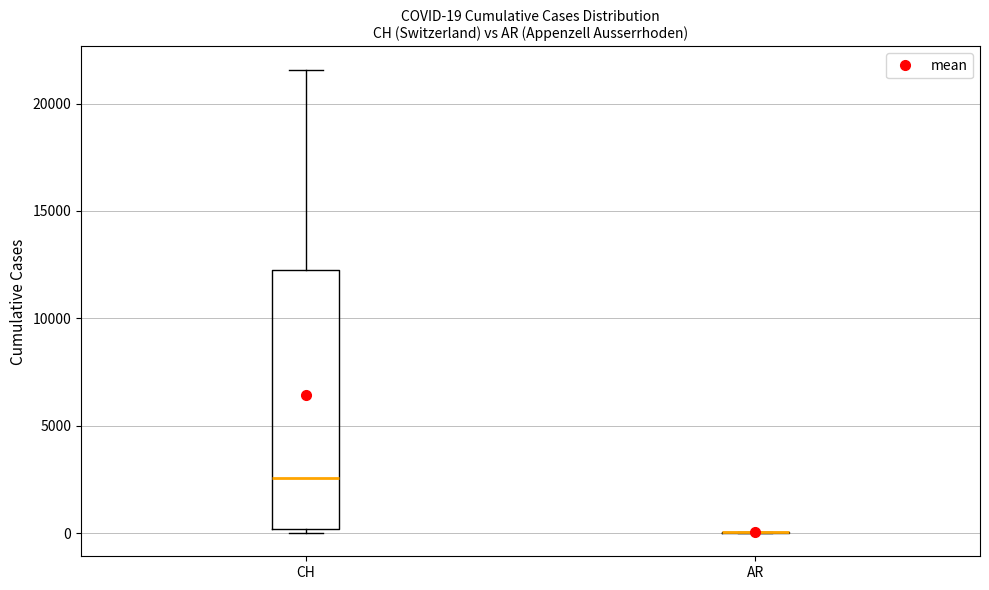

Comparing the boxes themselves (not the whiskers), which one is the tallest?

CH